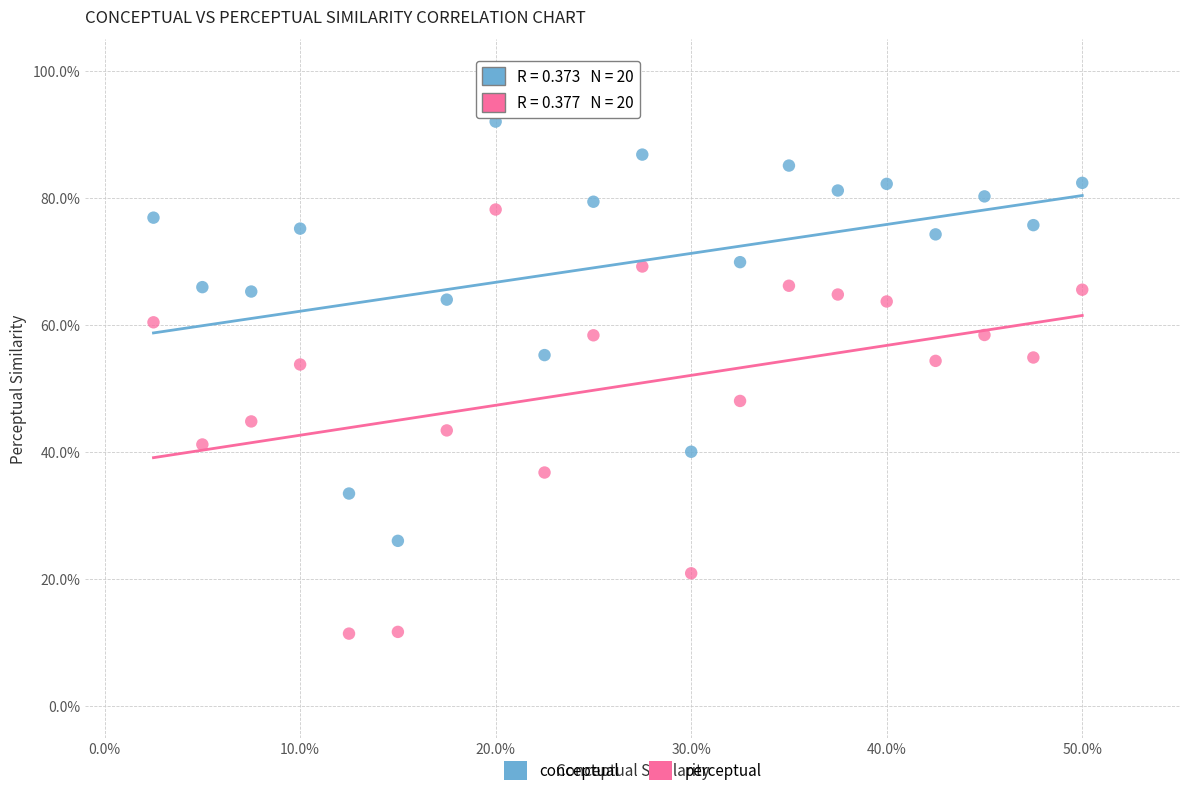

What are all the series names shown in the legend?

conceptual, perceptual